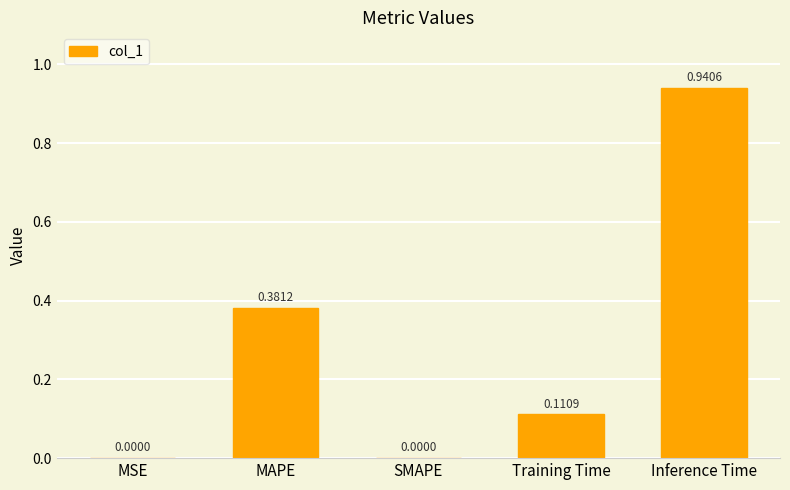

Between MAPE and SMAPE, which is larger?

MAPE